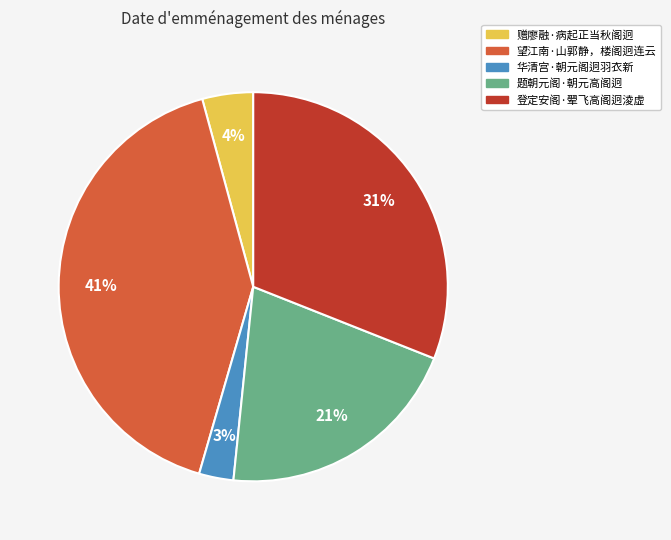

Is the sum of 望江南·山郭静，楼阁迥连云 and 赠廖融·病起正当秋阁迥 greater than half?

No